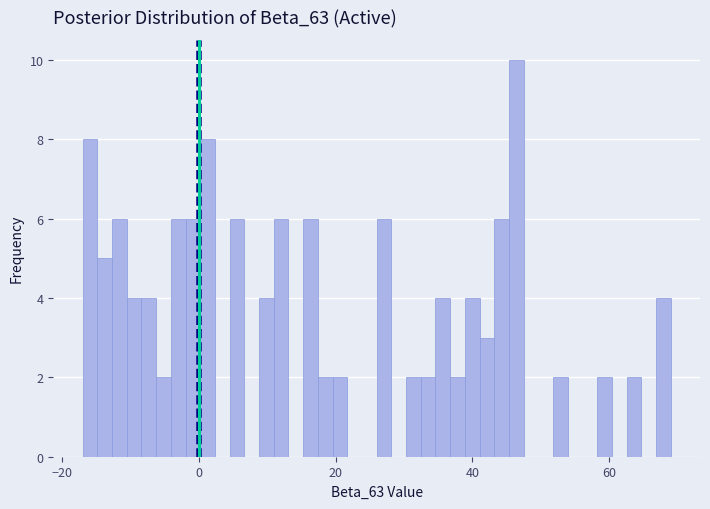

Around what value on the x-axis is the tallest bar? Give the approximate position of its centre, as read against the axis.

46